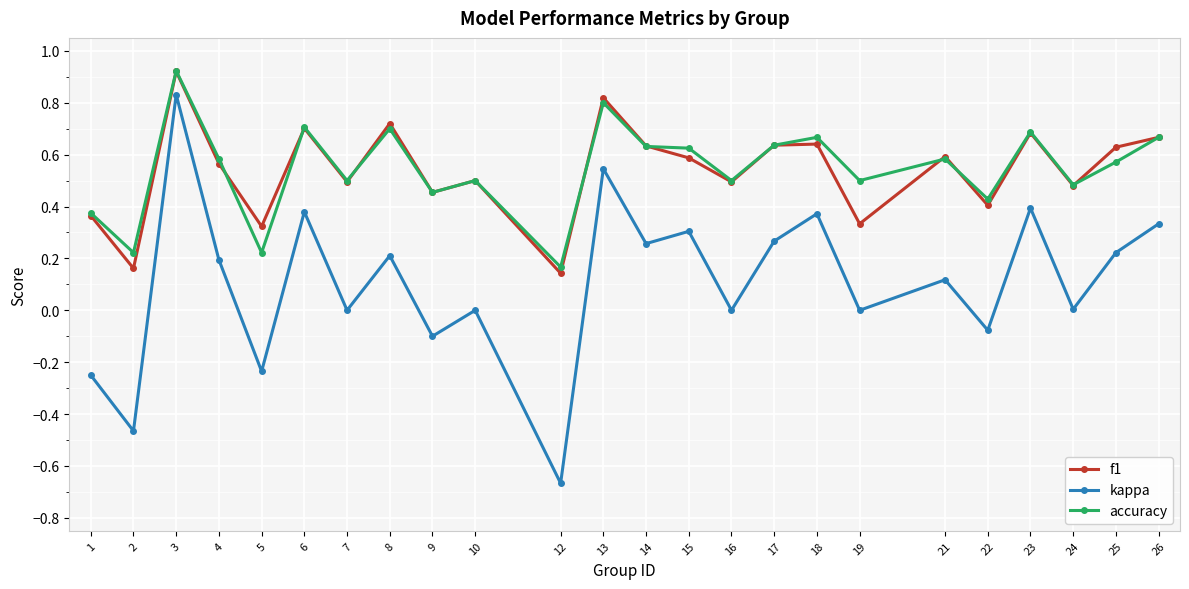

True or false: kappa and accuracy cross at least once.

False